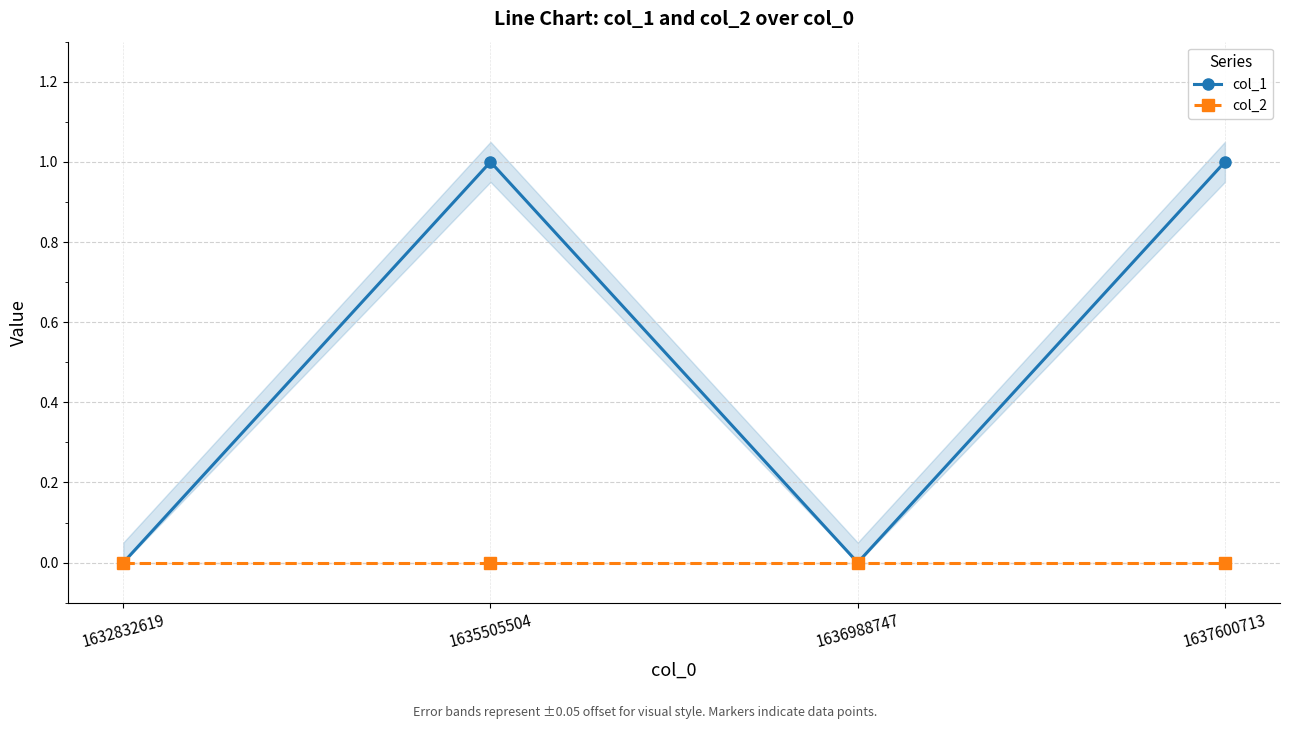

How many lines are shown in the chart?

2